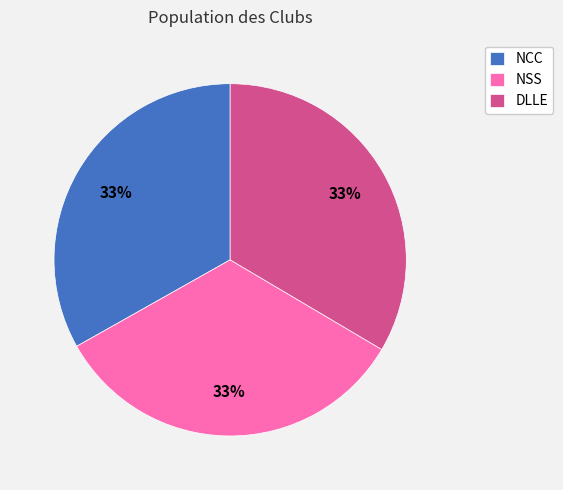

To the nearest percent, what percentage of the pie is DLLE?

33%